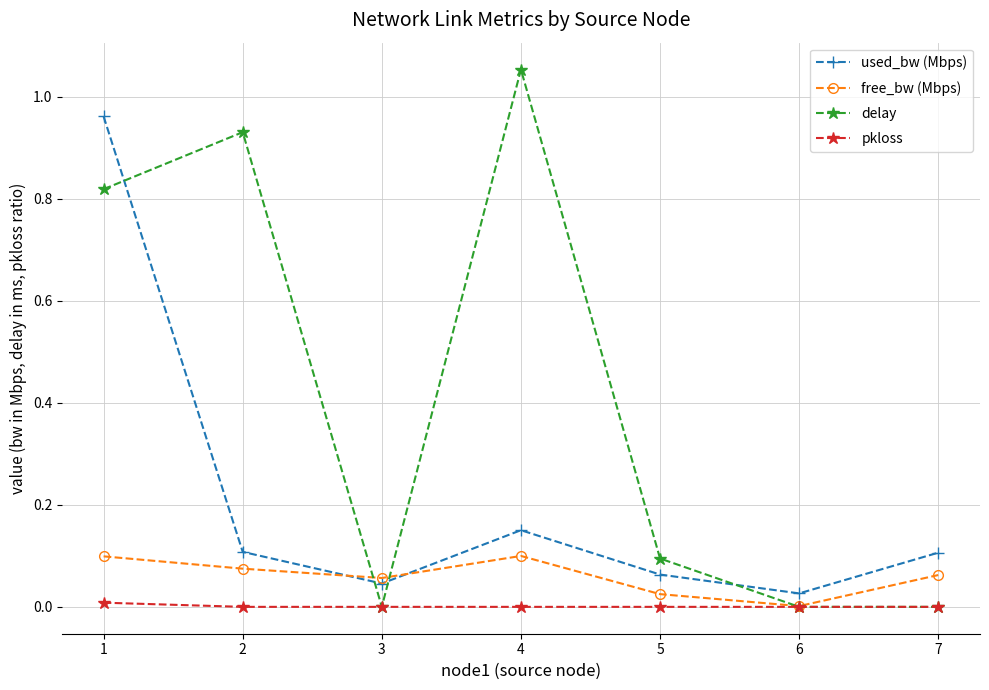

What are all the series names shown in the legend?

used_bw (Mbps), free_bw (Mbps), delay, pkloss